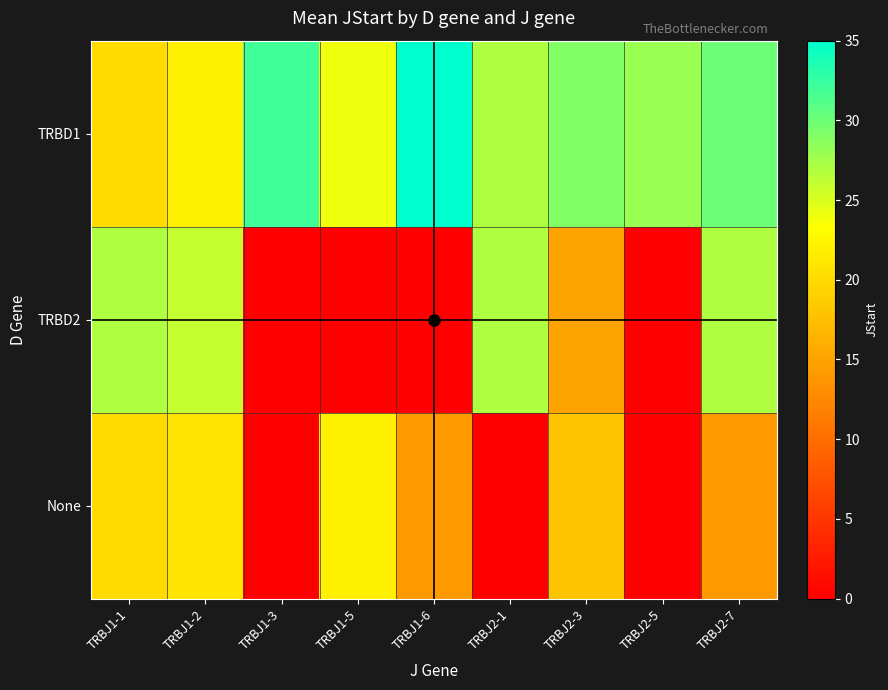

What is the maximum value shown in the chart?

35